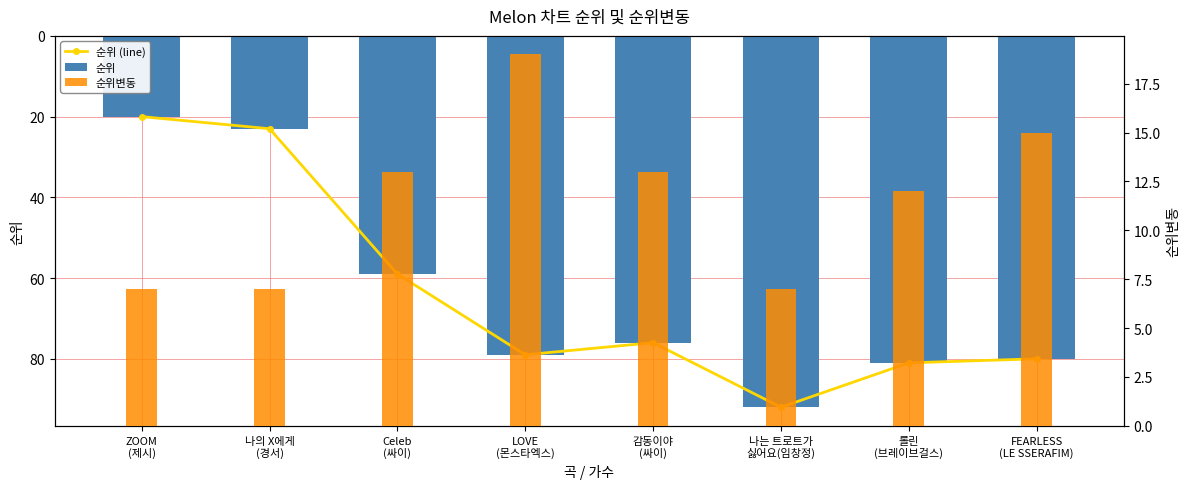

How many values in the 순위변동 series are below 13?

4